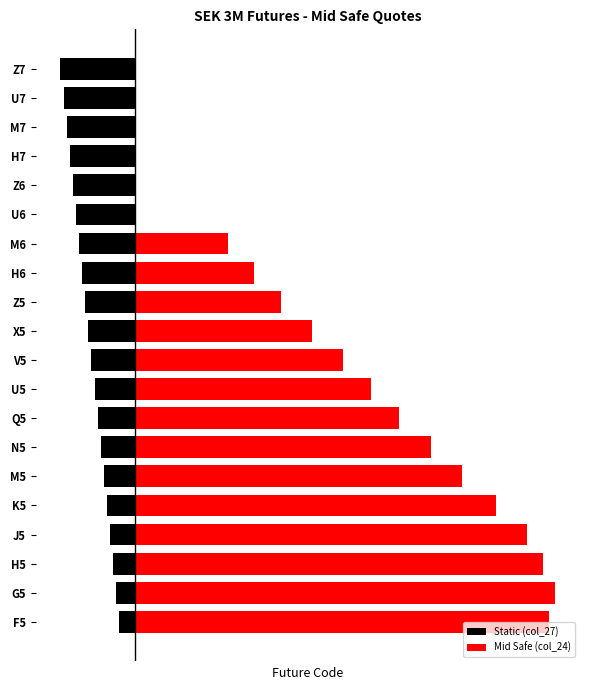

What is the maximum value for Static (col_27)?

-0.1